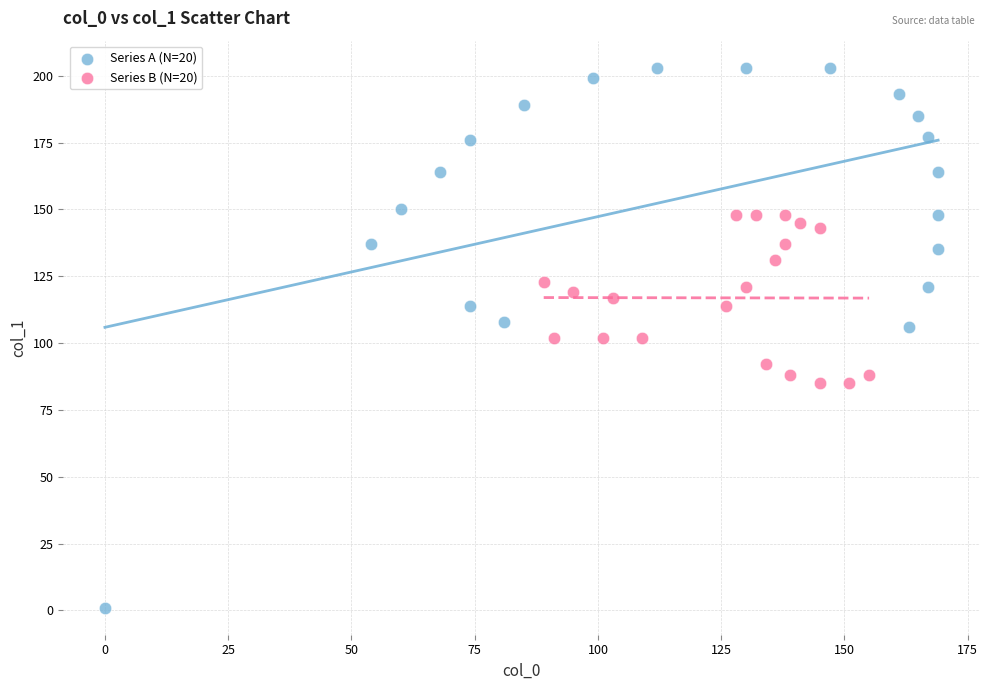

Which series contains the lowest Y value?

Series A (N=20)